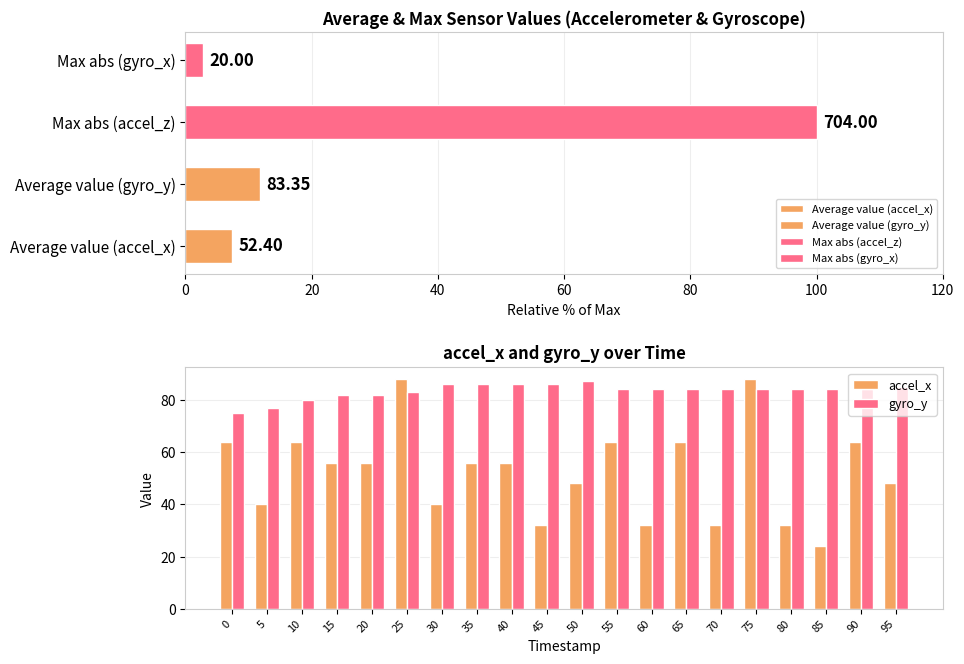

The value of gyro_y at 10 is 25. True or false?

False